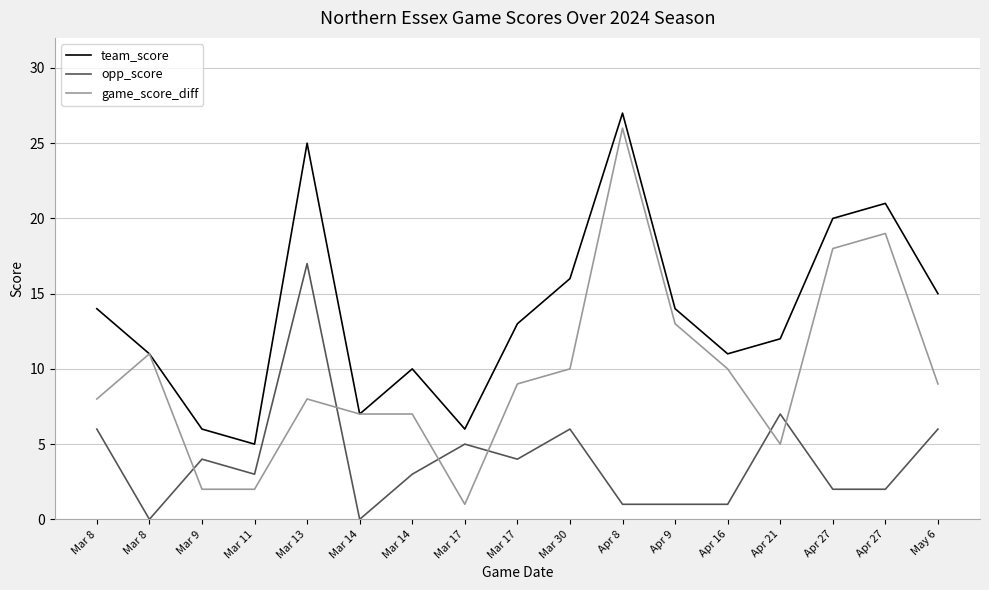

Does the chart have visible grid lines?

Yes